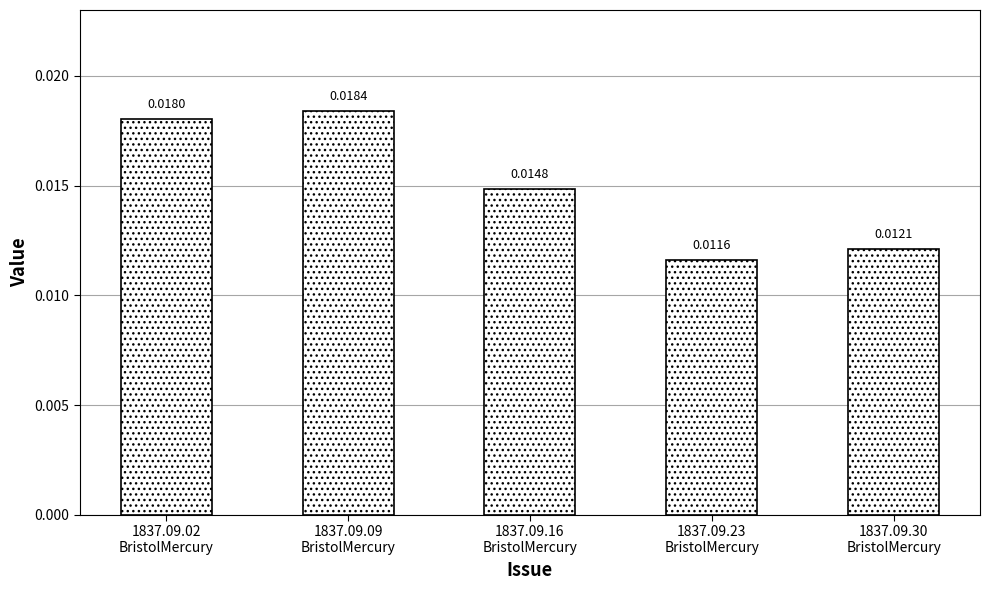

List the labels in order of value, smallest first.

1837.09.23
BristolMercury, 1837.09.30
BristolMercury, 1837.09.16
BristolMercury, 1837.09.02
BristolMercury, 1837.09.09
BristolMercury